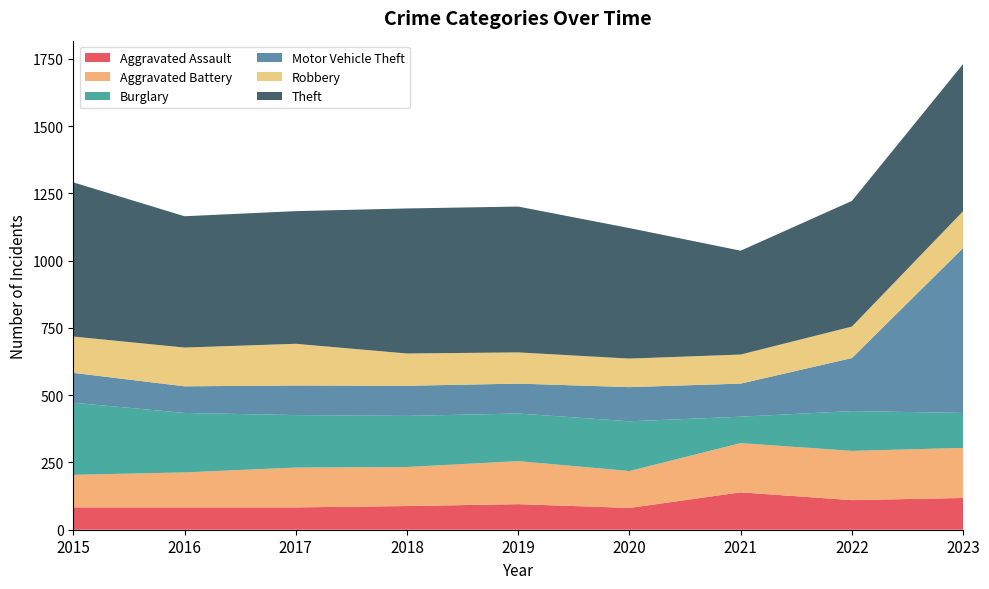

Reading left to right, list all the values displayed in this chart.

Aggravated Assault: 2015=83	2016=83	2017=83	2018=88	2019=95	2020=81	2021=139	2022=110	2023=118
Aggravated Battery: 2015=121	2016=130	2017=148	2018=145	2019=160	2020=137	2021=183	2022=183	2023=186
Burglary: 2015=268	2016=221	2017=195	2018=190	2019=177	2020=185	2021=98	2022=148	2023=130
Motor Vehicle Theft: 2015=111	2016=99	2017=110	2018=112	2019=111	2020=127	2021=123	2022=197	2023=613
Robbery: 2015=135	2016=144	2017=155	2018=120	2019=116	2020=106	2021=108	2022=117	2023=137
Theft: 2015=573	2016=488	2017=493	2018=539	2019=542	2020=485	2021=386	2022=467	2023=547